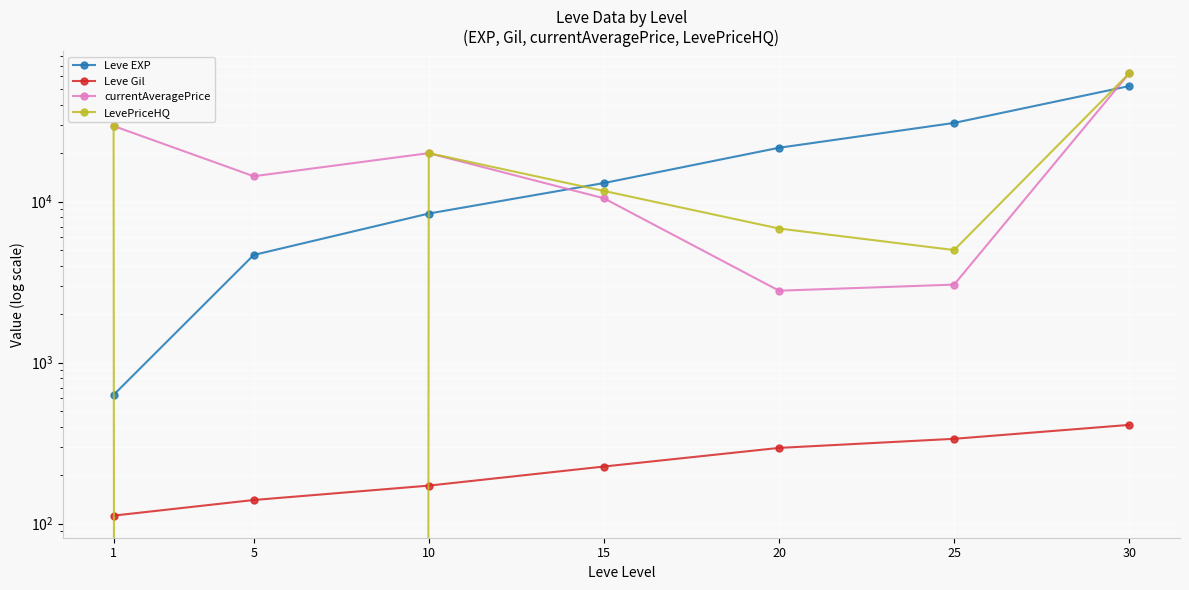

What is the difference between the maximum and minimum values in the currentAveragePrice series?

59870.8